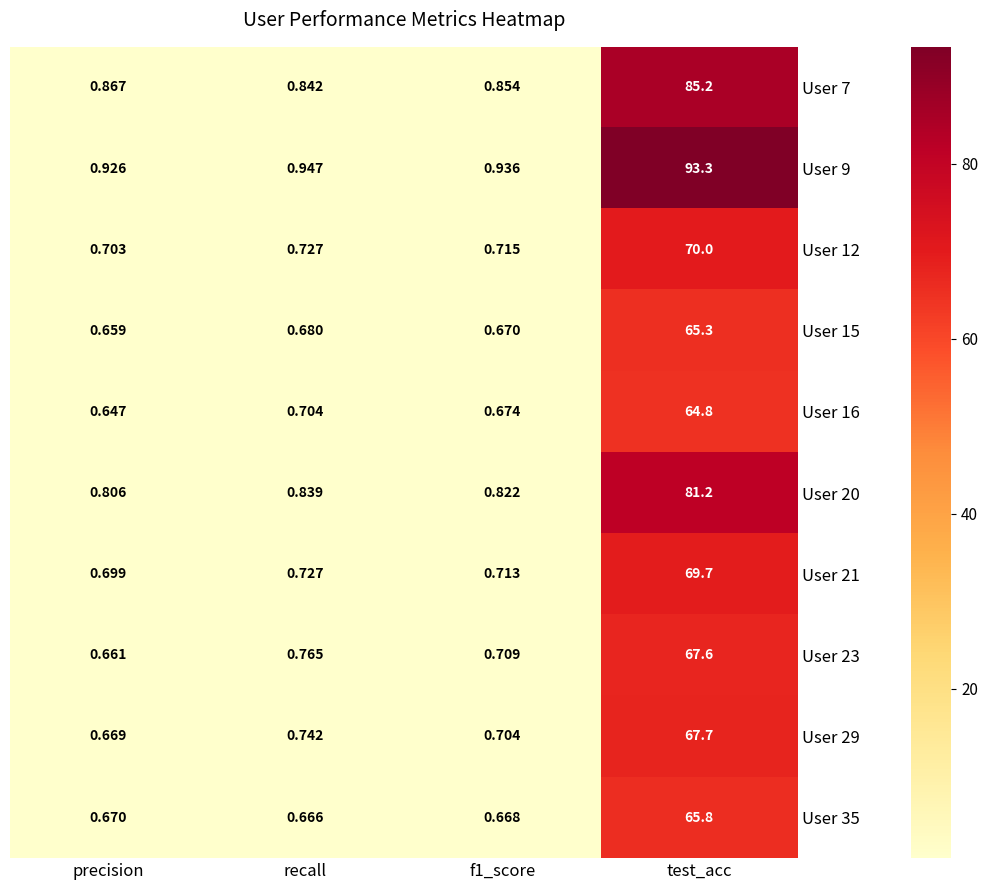

At which label is User 12 closest to 35?

recall